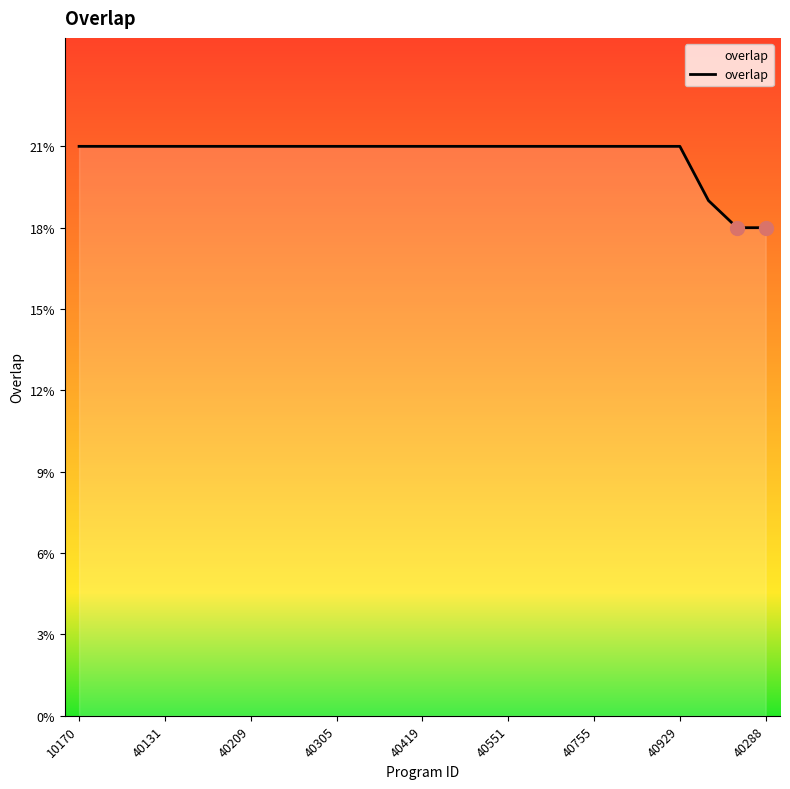

How many values are between 21 and 22?

22